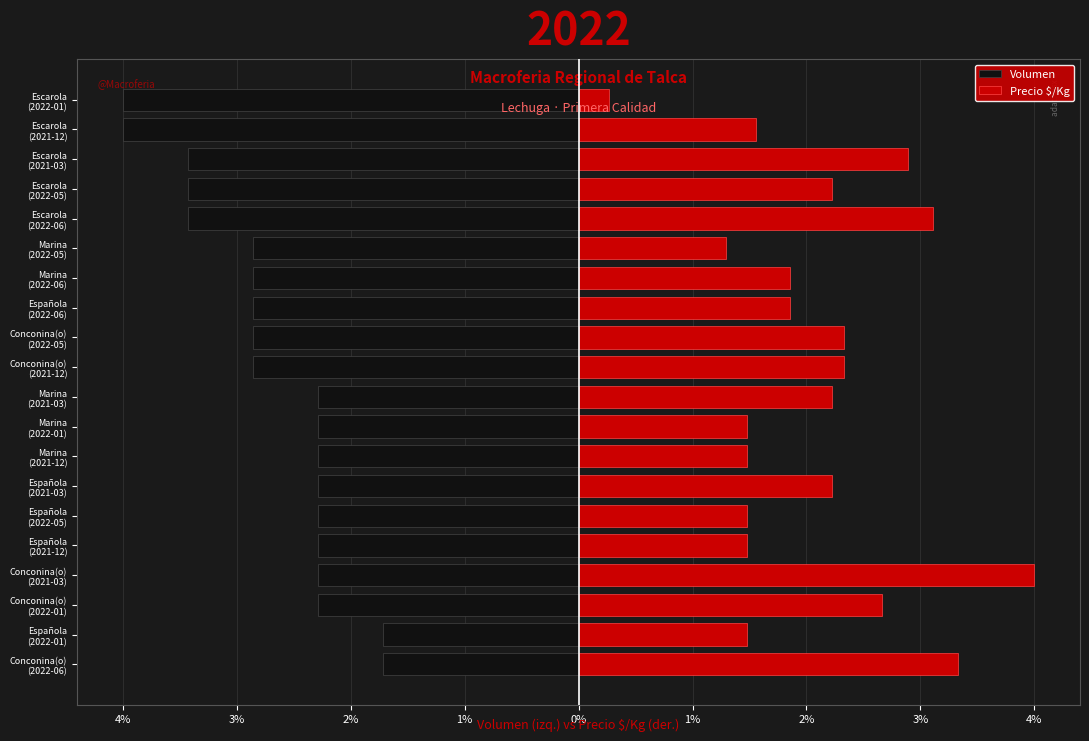

What is the spread (max minus min) of values at 13?

4.7